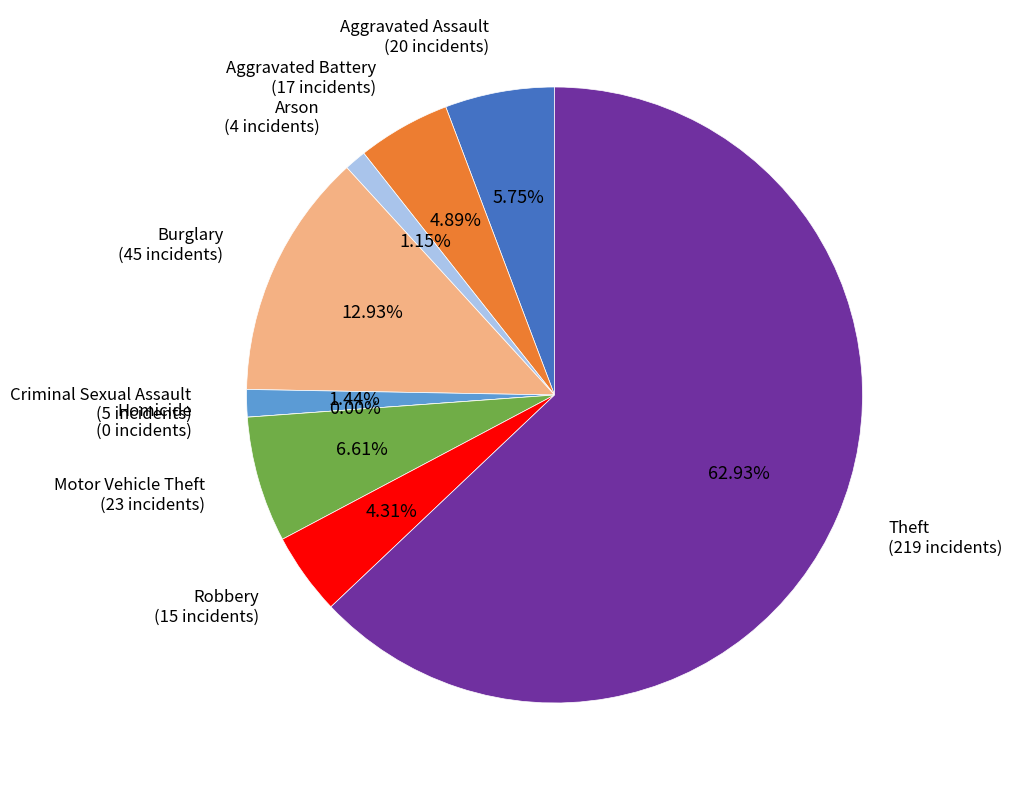

Which category accounts for the majority?

Theft